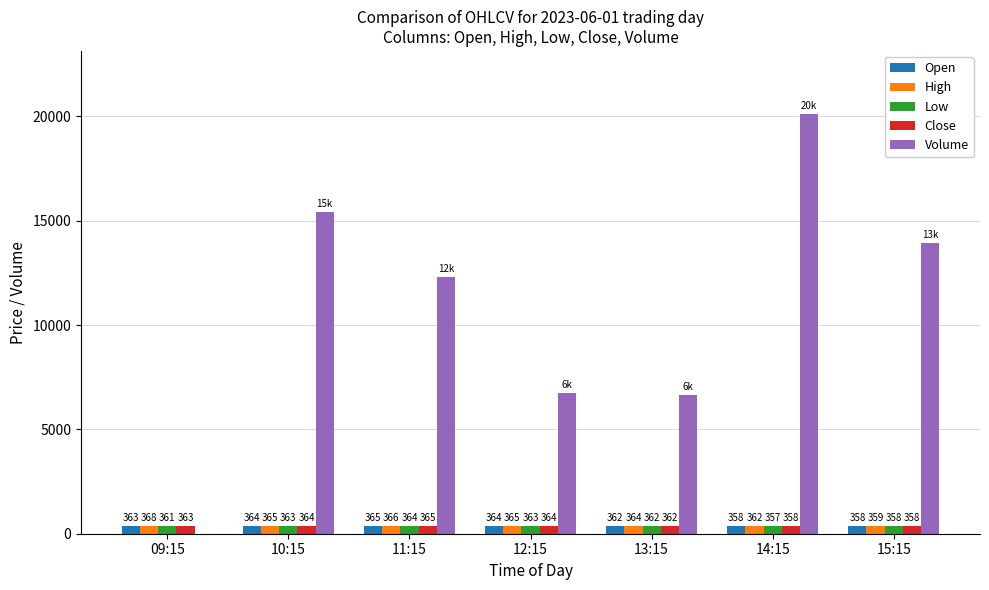

Is it true that Open equals 362.6 at 13:15?

True